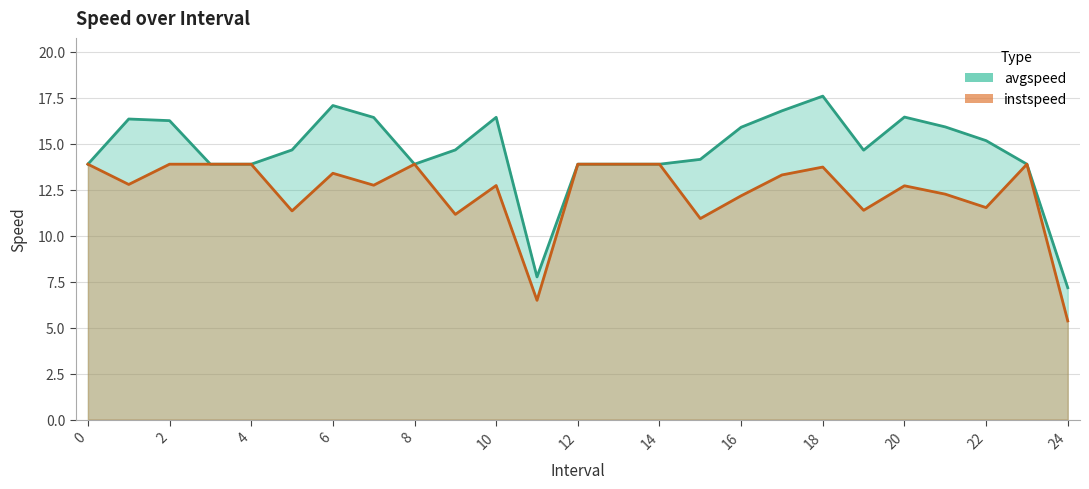

What is the difference between the highest and lowest values at 11?

1.3